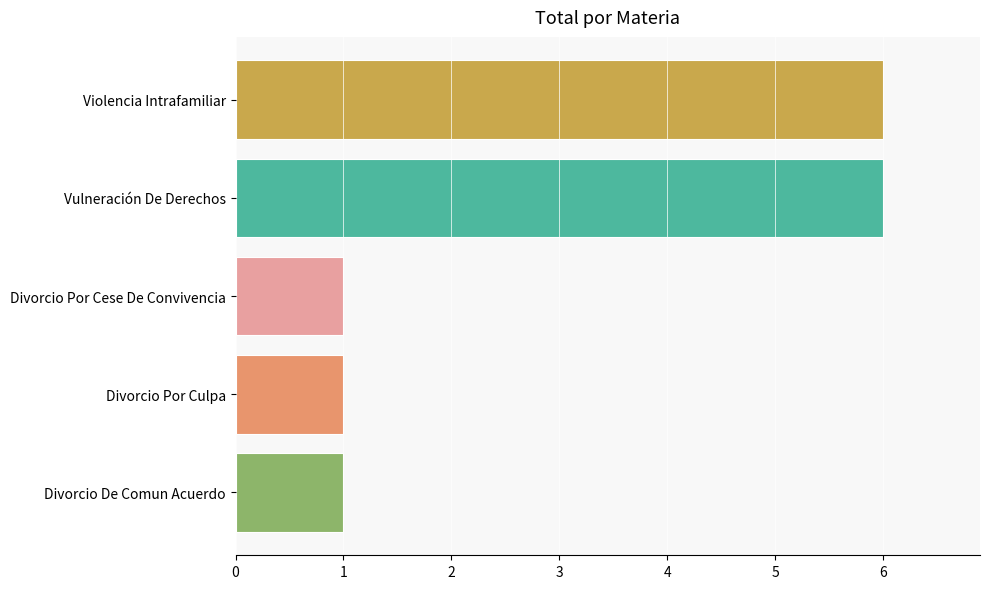

How many bars are there in total?

5